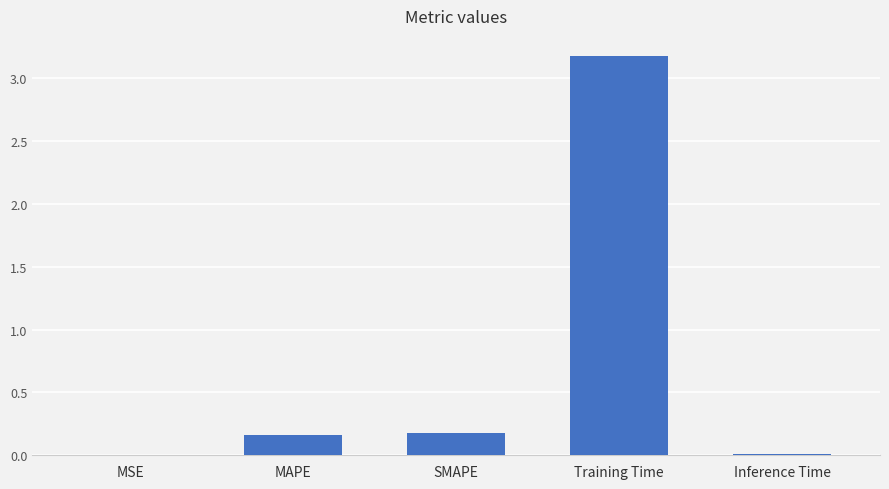

What is the change in value from SMAPE to Training Time?

+3.0